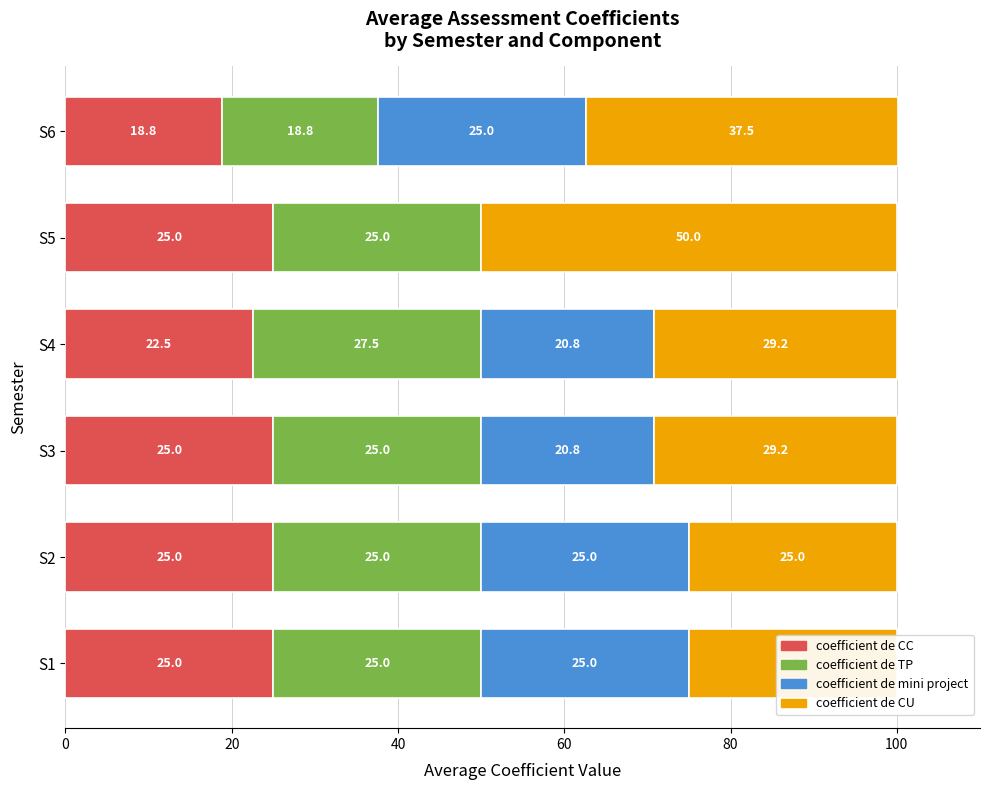

The value of coefficient de CC at S2 is 39.0. True or false?

False